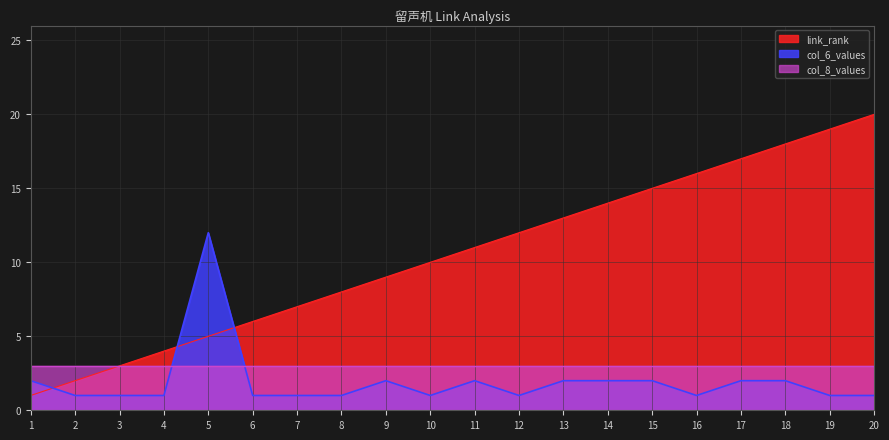

Which category has the highest value in the col_6_values series?

5